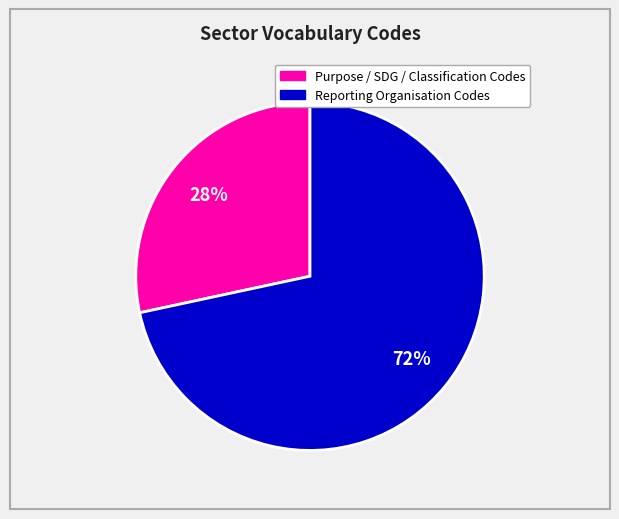

To the nearest percent, what is the average slice percentage?

50%